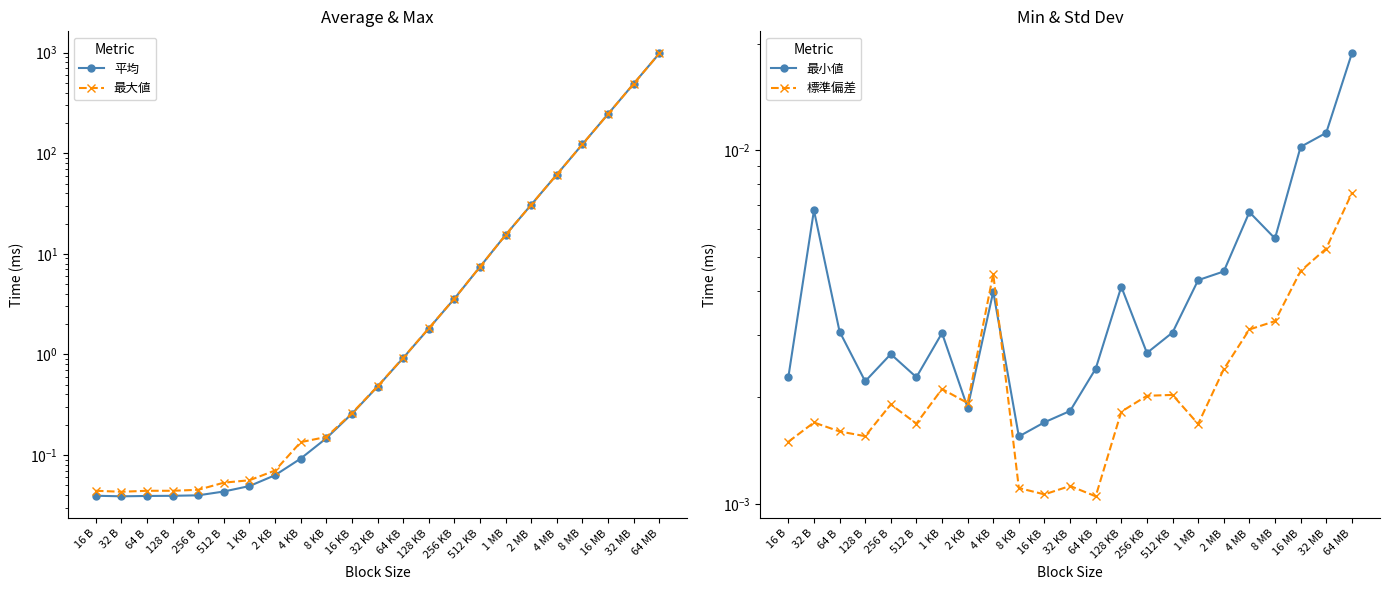

Which has a higher value, 16 KB or 16 MB?

16 MB